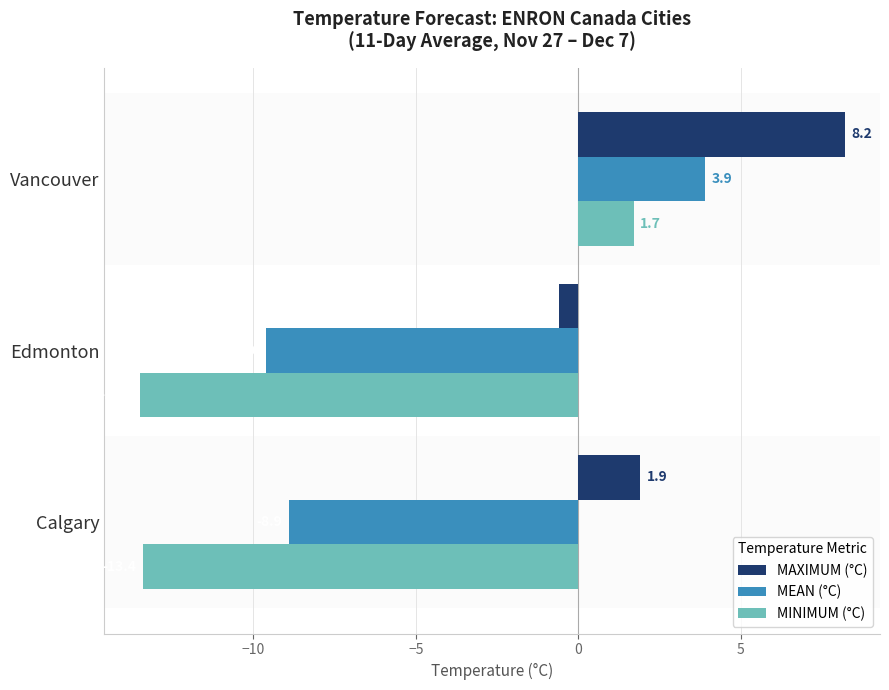

What is the smallest value displayed?

-13.5